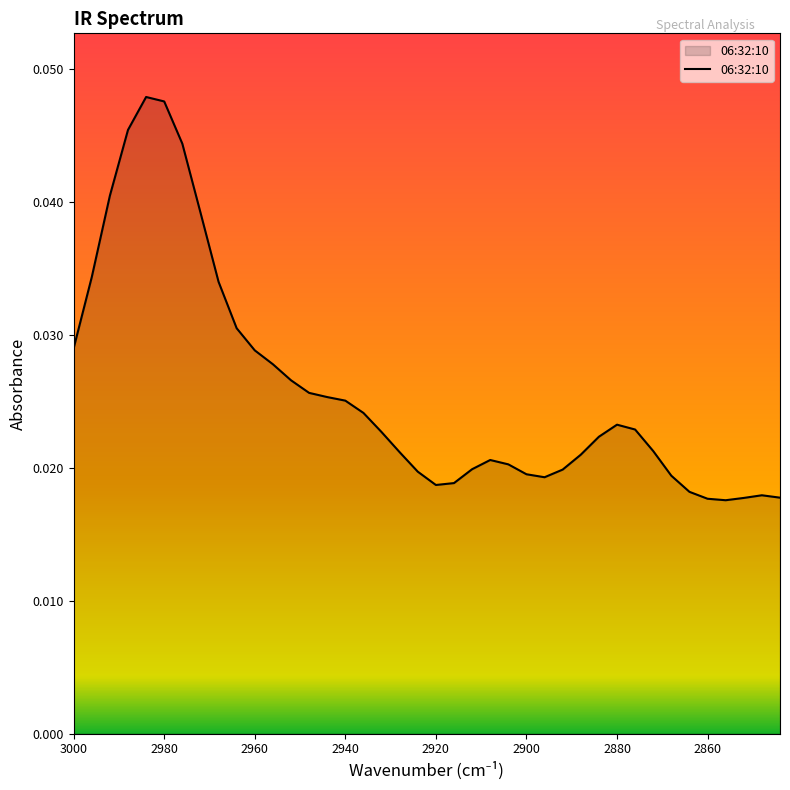

Between 2912 and 3000, which is larger?

3000